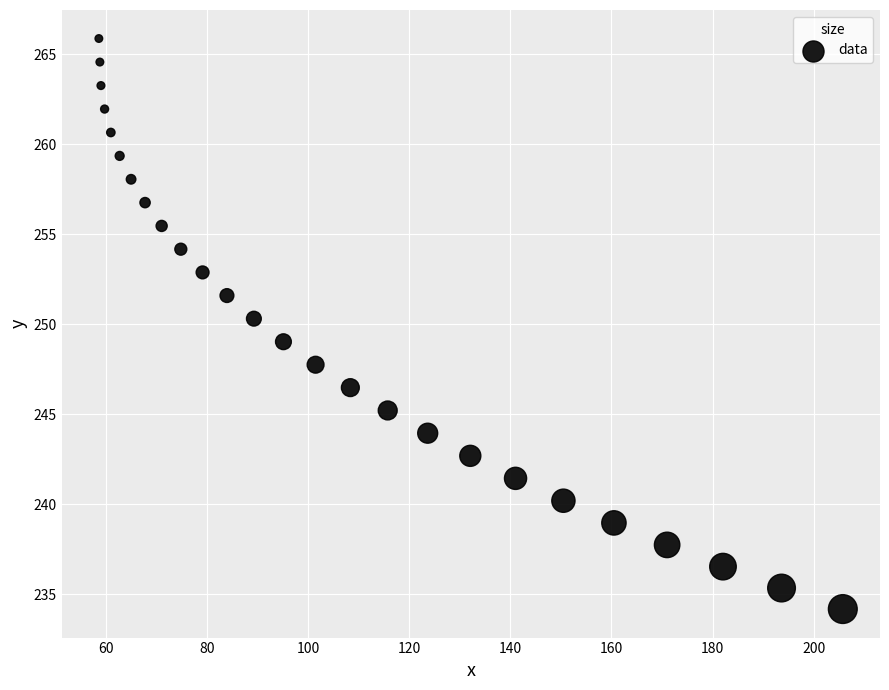

What is the range of Y values (max minus min)?

31.7